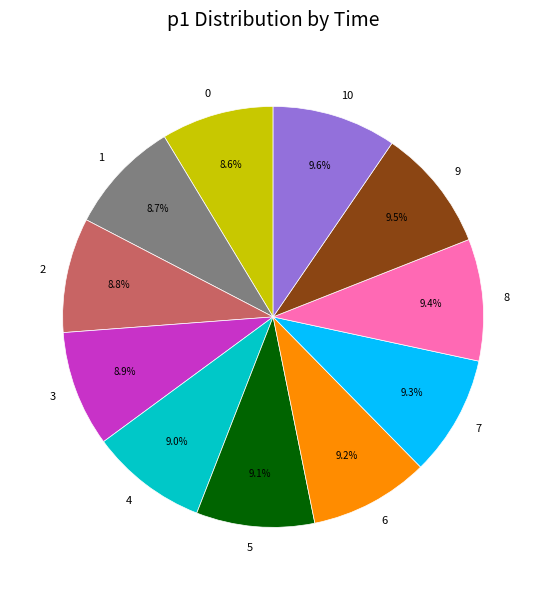

How many slices are in this pie chart?

11